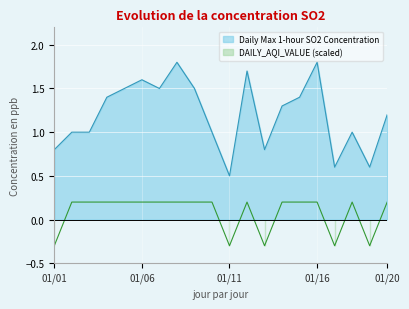

List the series in order of their peak value, highest first.

Daily Max 1-hour SO2 Concentration, DAILY_AQI_VALUE